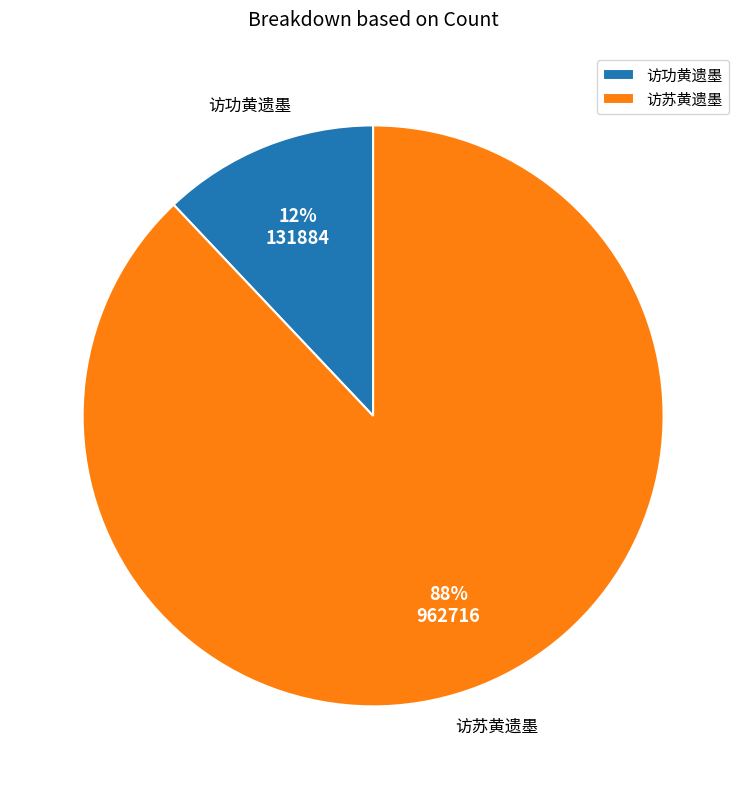

To the nearest percent, what is the difference between the 访功黄遗墨 and 访苏黄遗墨 slice percentages?

76%